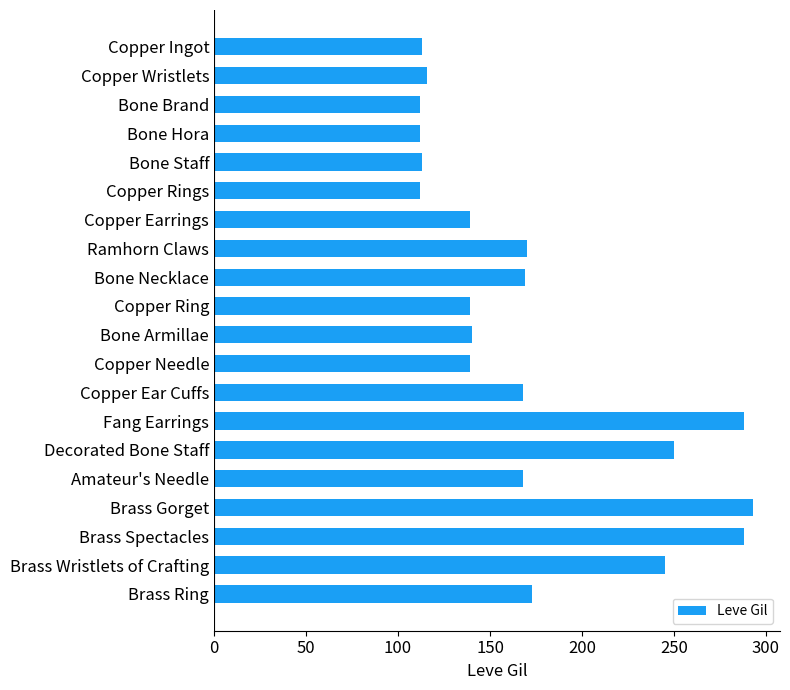

What is the maximum value shown in the chart?

293